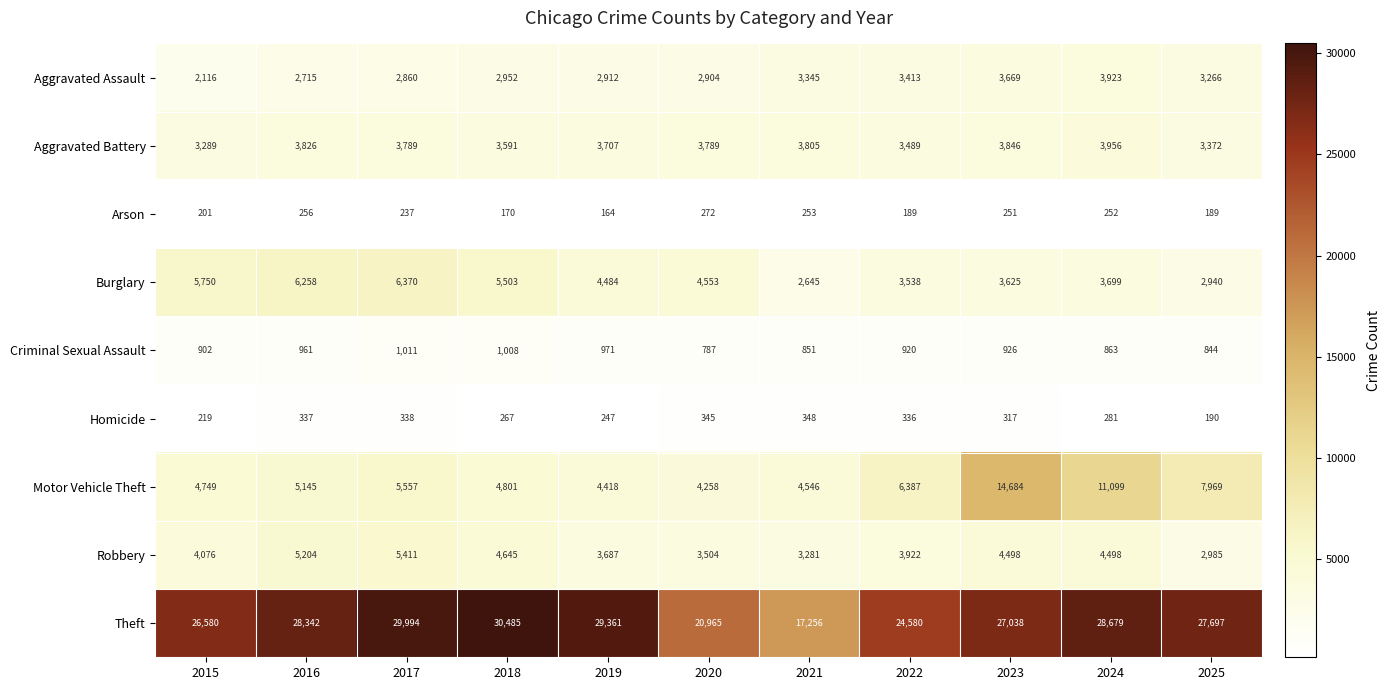

Count the number of categories in the chart.

11